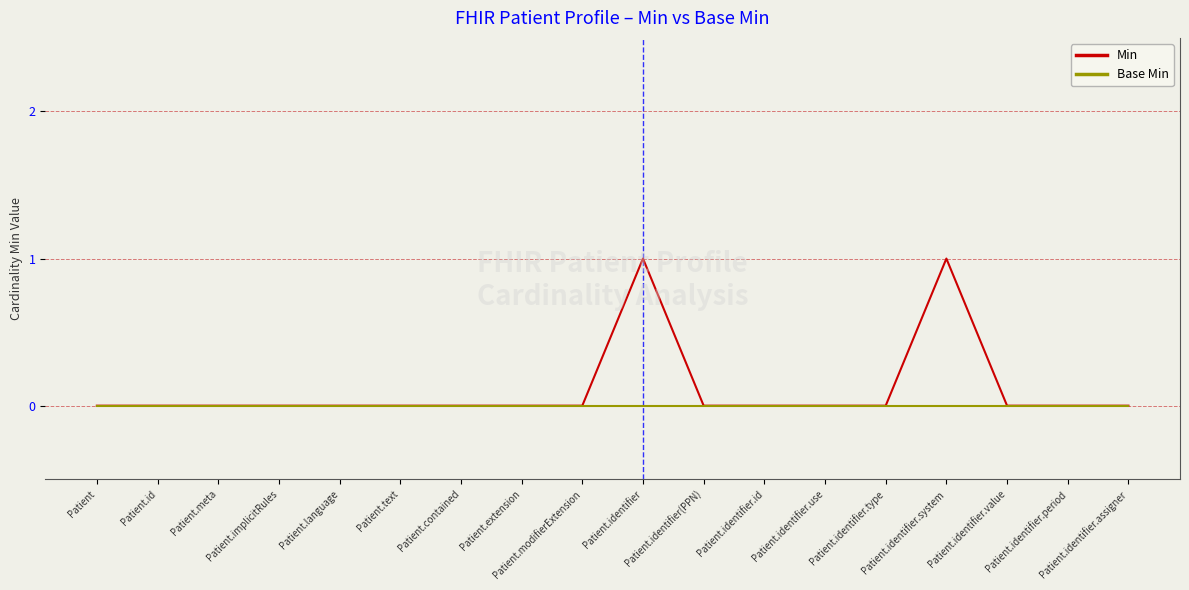

The Min series shows -1 at Patient. True or false?

False